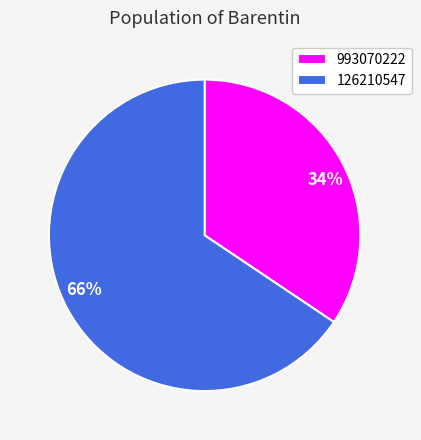

Rank the categories by value from highest to lowest.

126210547, 993070222